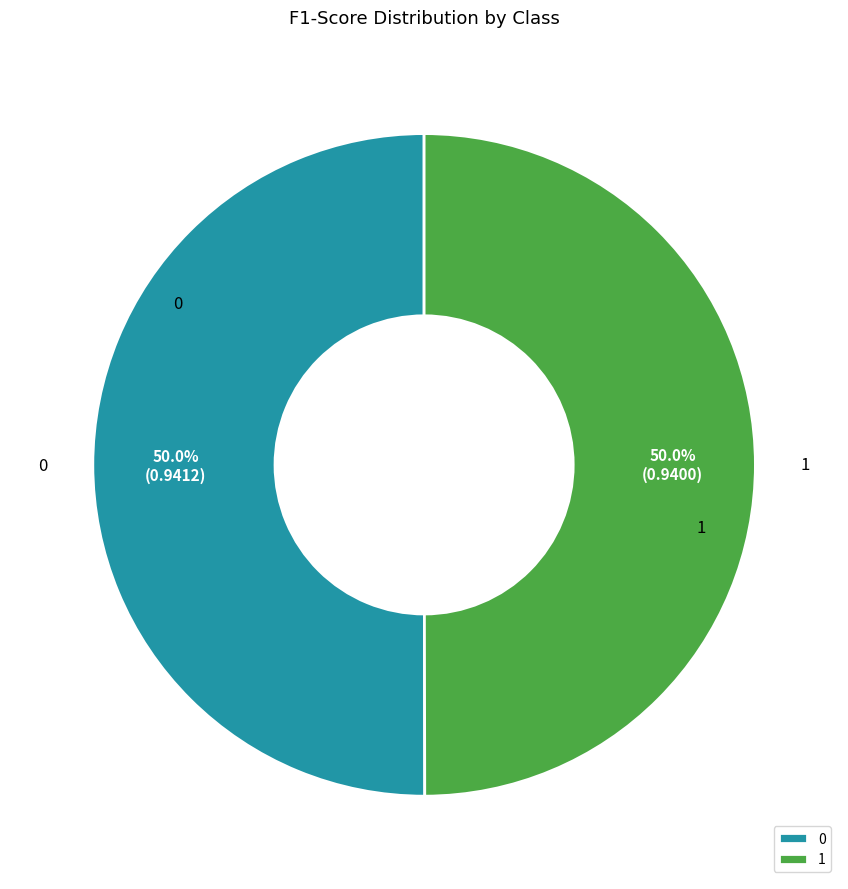

What percentage is the 1 slice, to the nearest percent?

50%